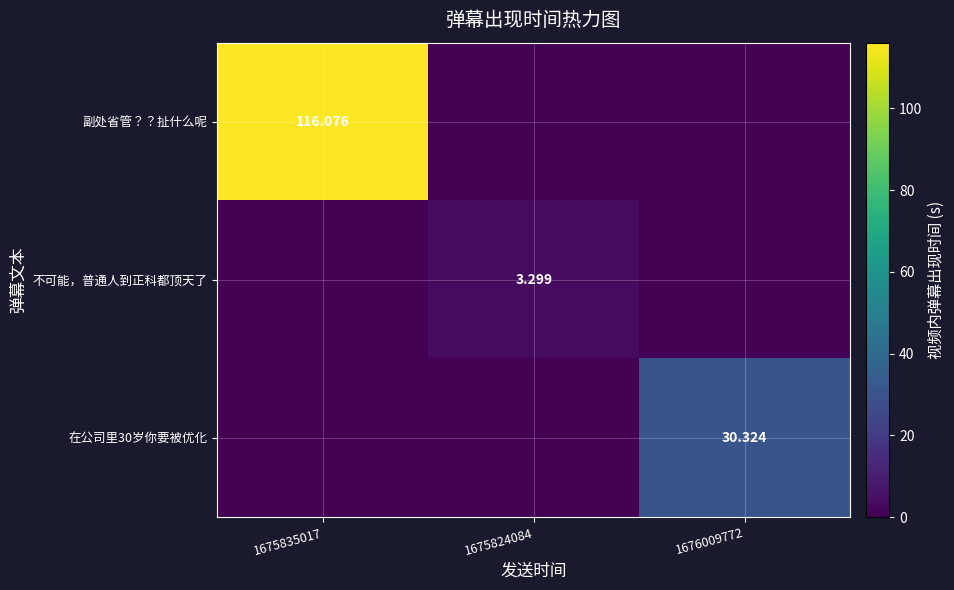

Between 1676009772 and 1675824084, which is larger?

1676009772